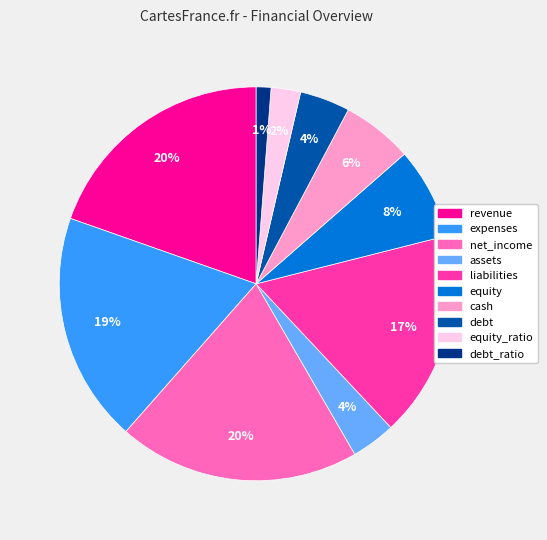

To the nearest percent, what is the difference between the equity and expenses slice percentages?

11%